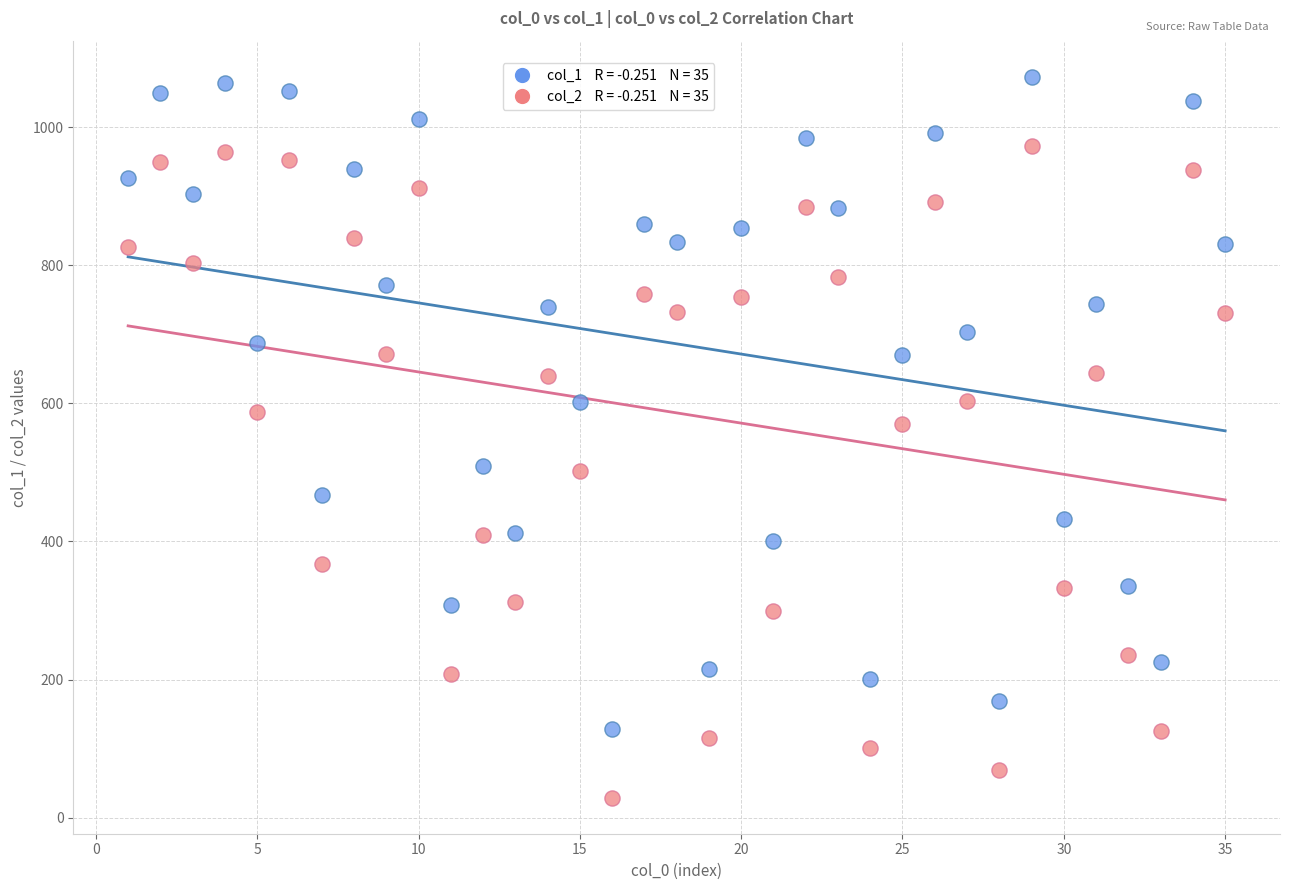

Across all data points, what is the range of X values (max minus min)?

34